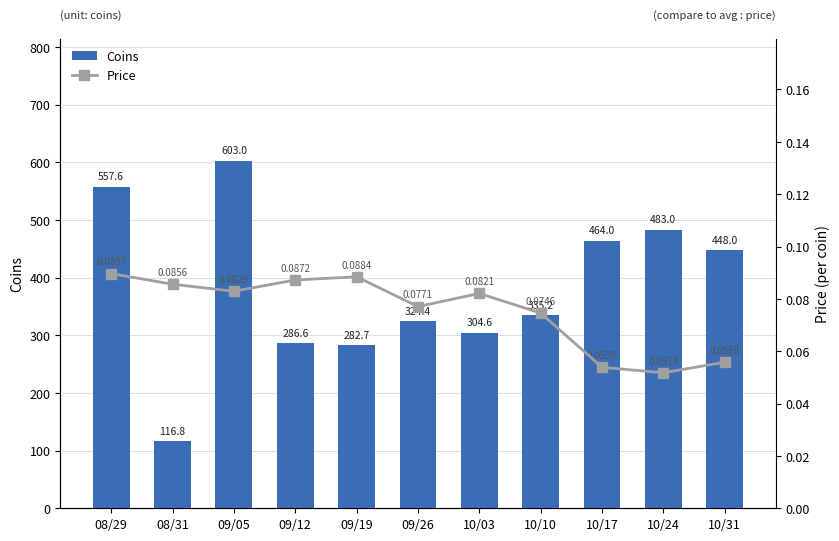

What is the sum of the Coins values at 10/17 and 09/19?

746.7